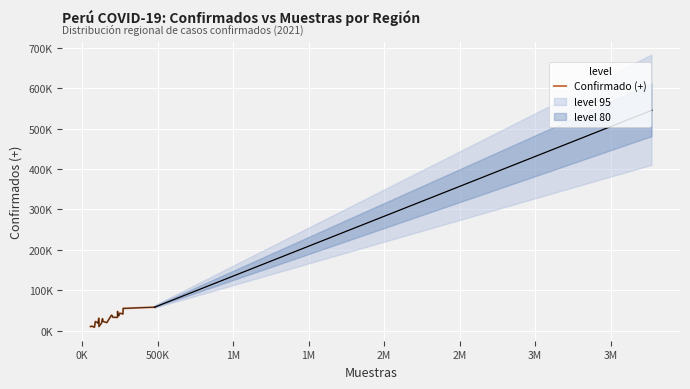

Does the chart display data point markers on the line(s)?

No